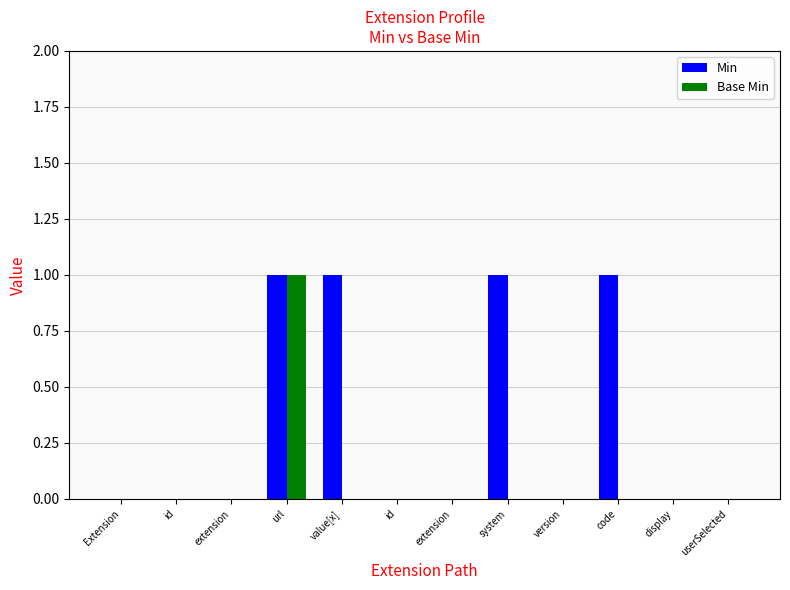

Which series has the largest total across all categories?

Min